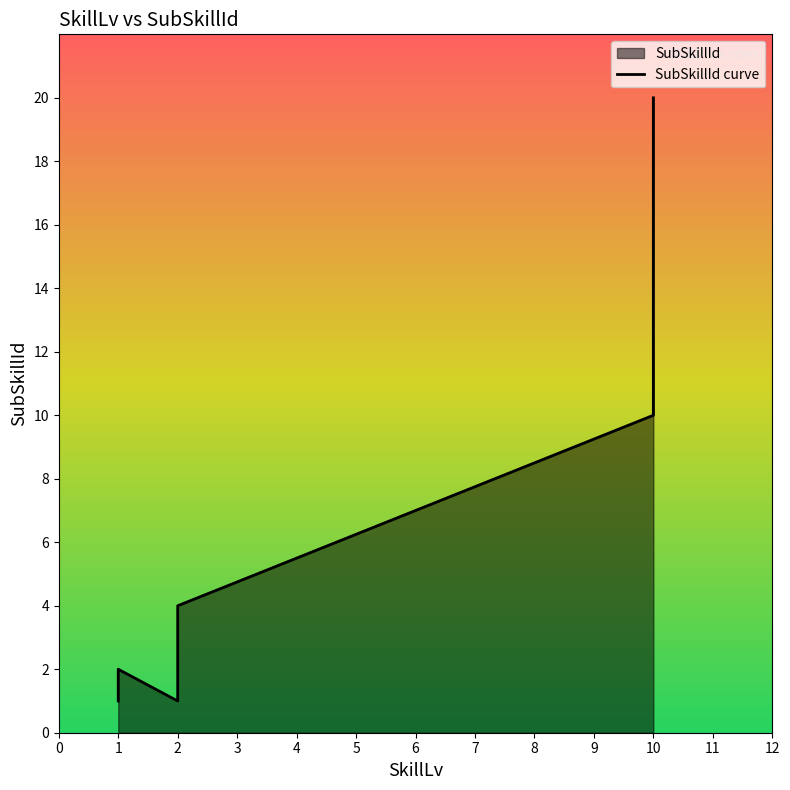

What is the maximum value shown in the chart?

20